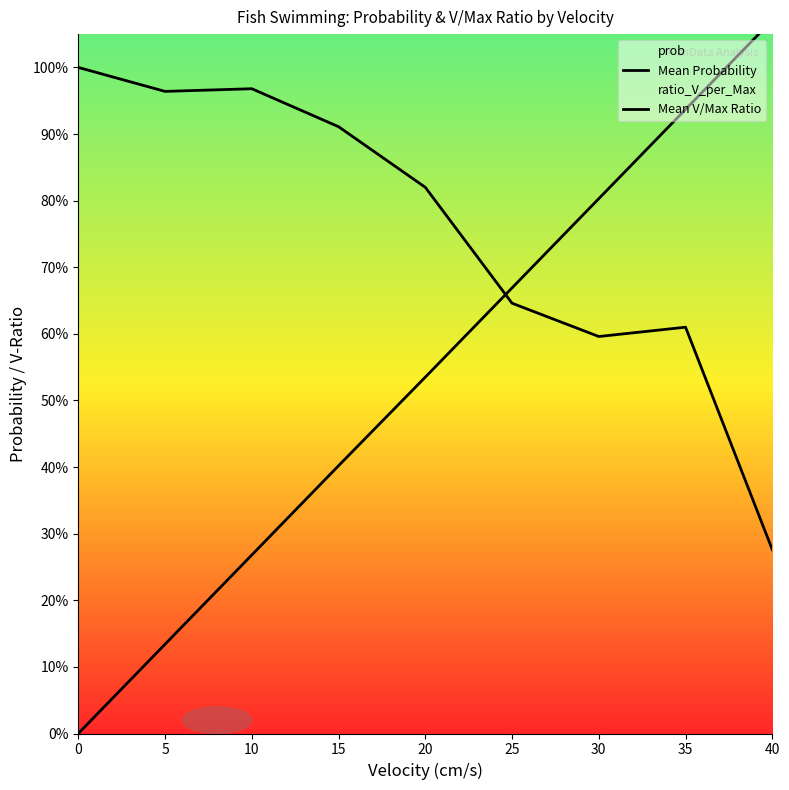

True or false: Mean Probability has more than 0 points higher than both neighbors.

True